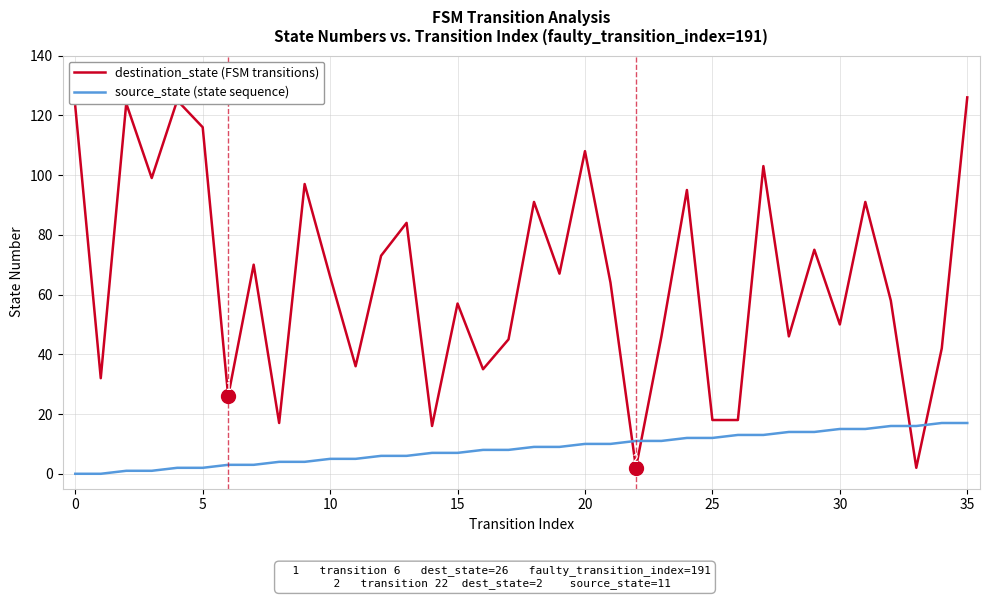

What is the greatest value displayed?

126